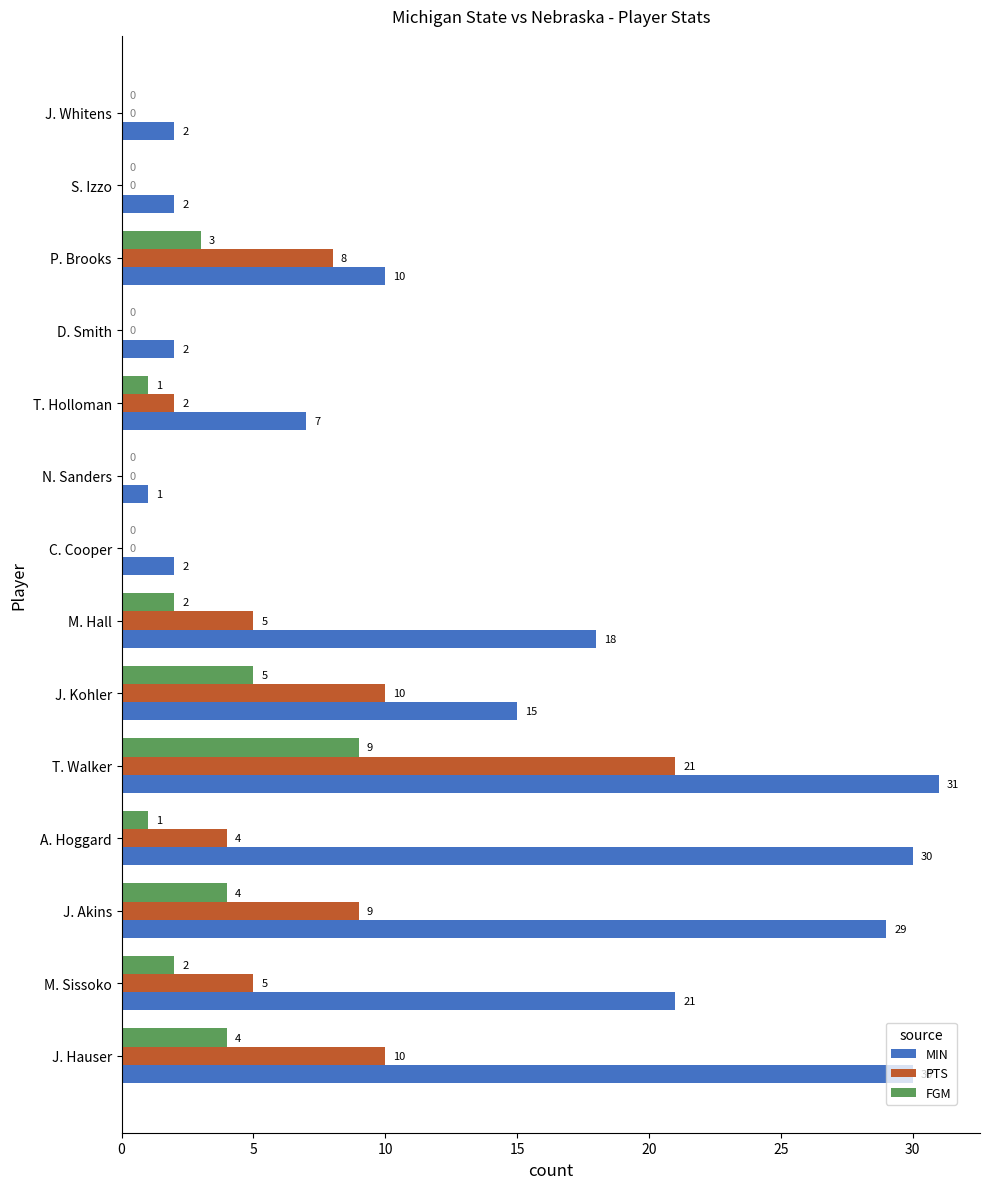

Is the value of PTS at J. Hauser greater than the value of MIN at N. Sanders?

Yes